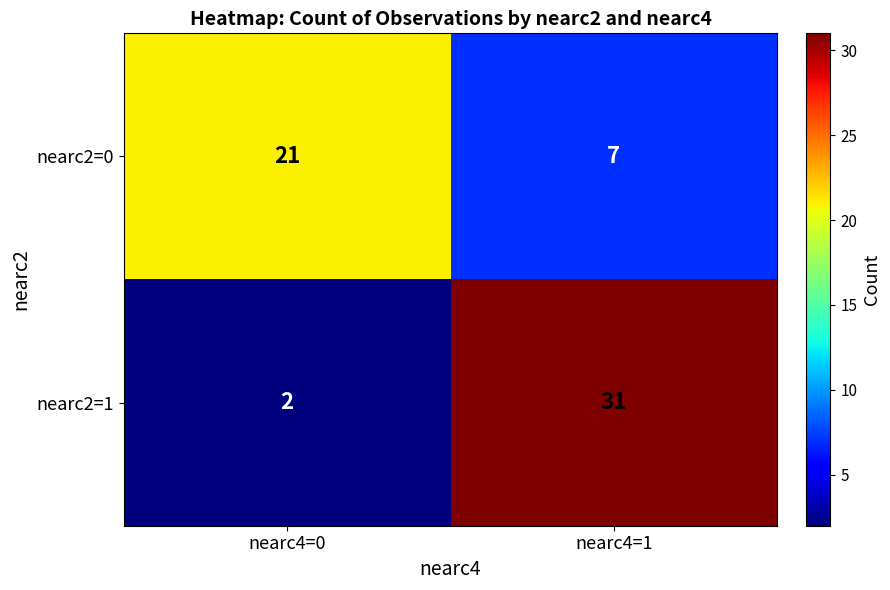

What is the total value across all series at nearc4=1?

38